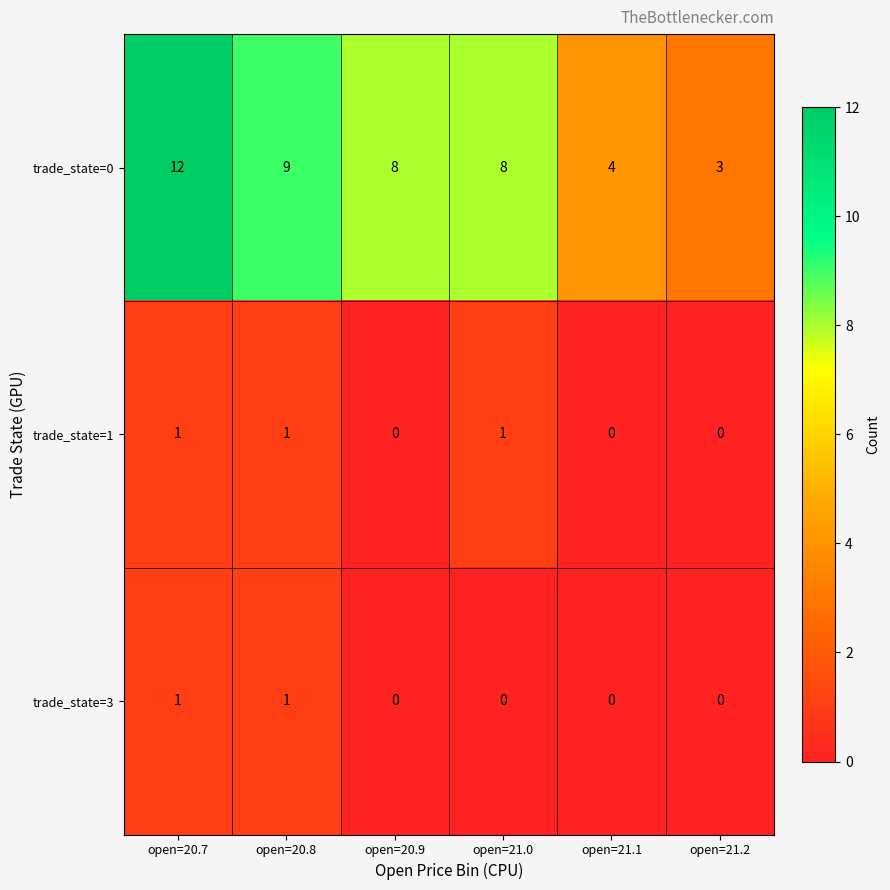

How many distinct data groups are displayed?

3